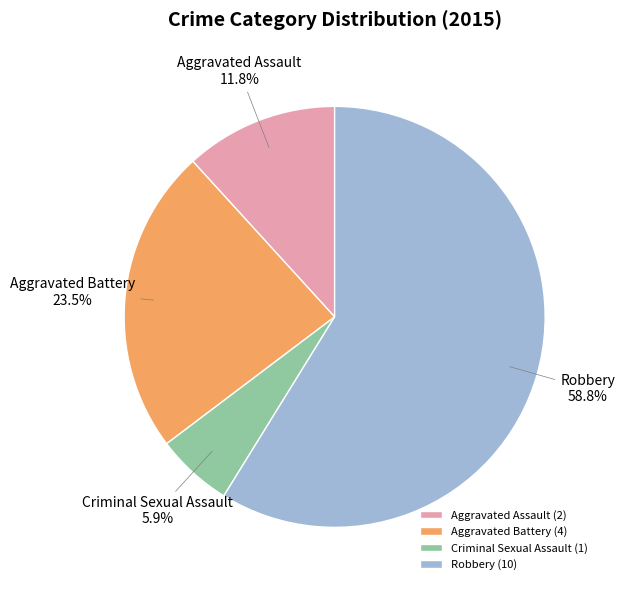

Rank the categories by value from lowest to highest.

Criminal Sexual Assault, Aggravated Assault, Aggravated Battery, Robbery